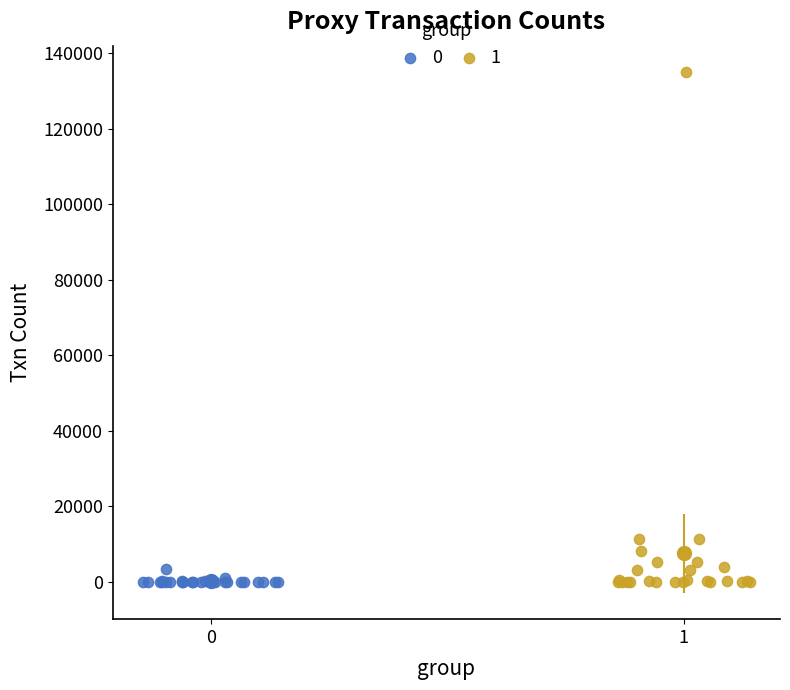

What are all the series names shown in the legend?

0, 1